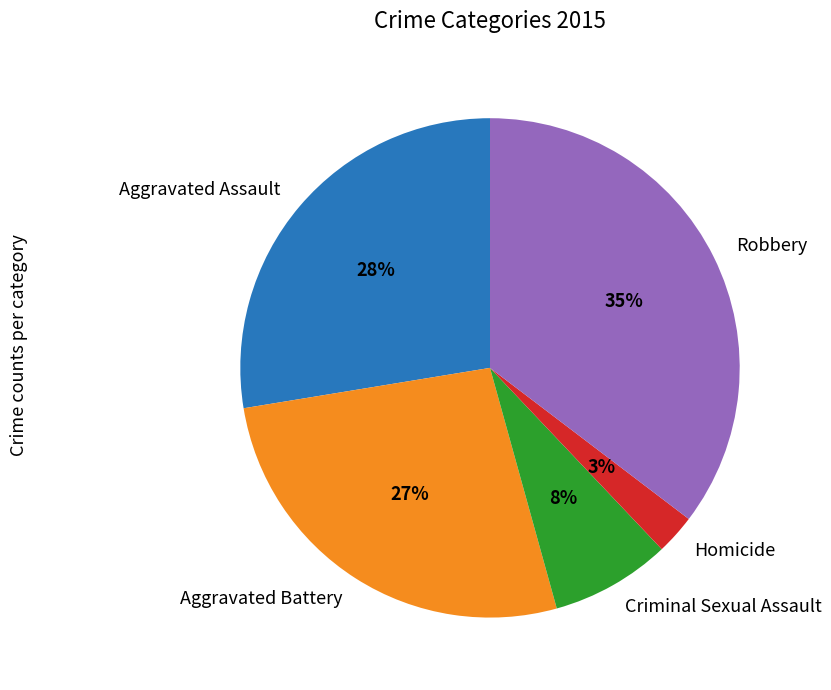

Which slice is the smallest?

Homicide